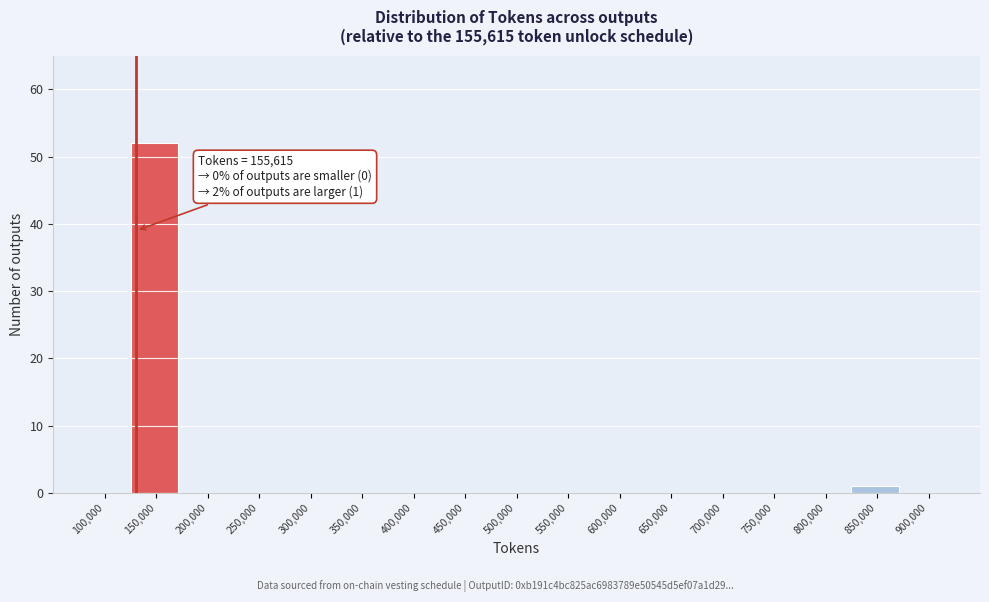

Reading left to right, list all the values displayed in this chart.

100,000=0	150,000=52	200,000=0	250,000=0	300,000=0	350,000=0	400,000=0	450,000=0	500,000=0	550,000=0	600,000=0	650,000=0	700,000=0	750,000=0	800,000=0	850,000=1	900,000=0